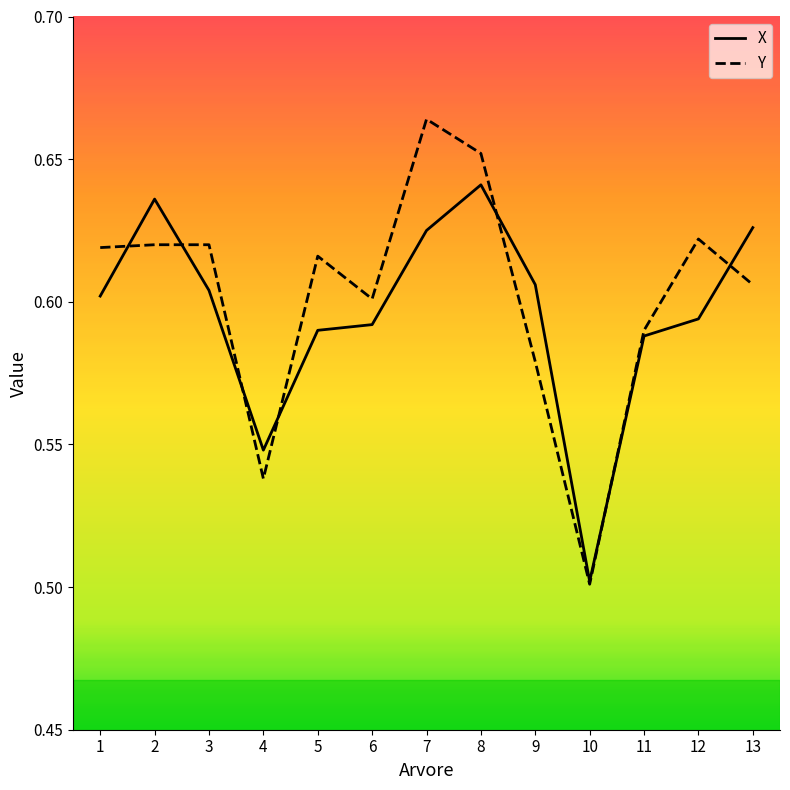

True or false: X has a value of 0.6 at 6.

True